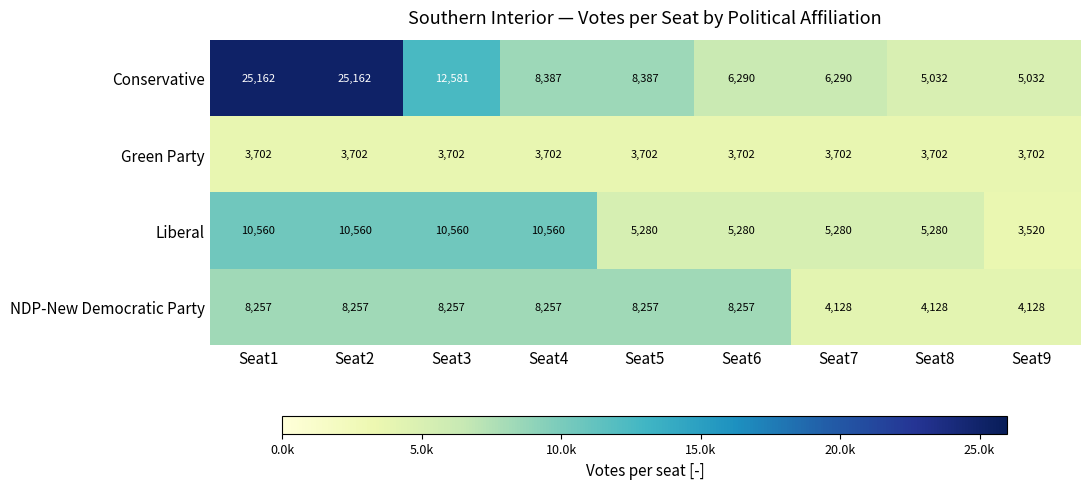

What is the smallest value displayed?

3520